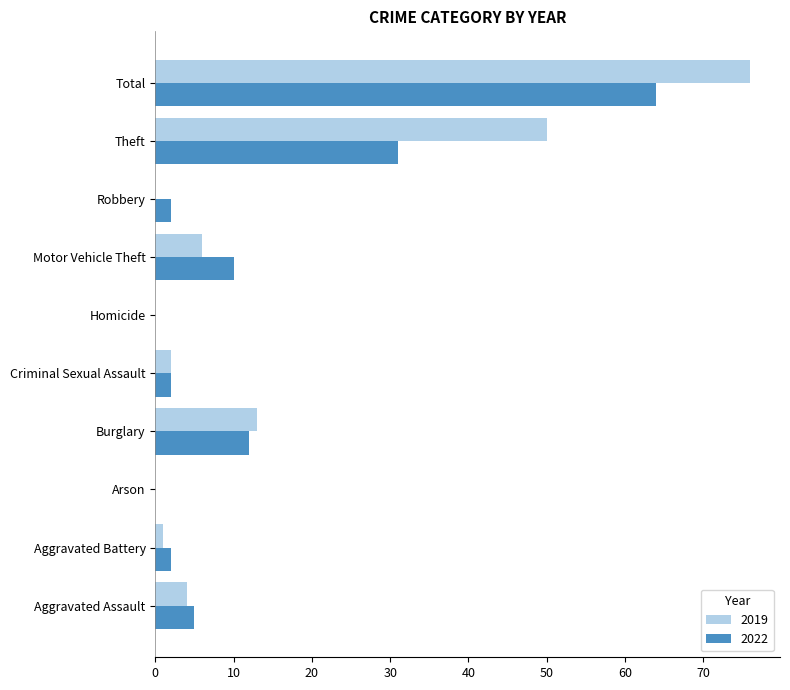

The 2022 series shows 13 at Total. True or false?

False